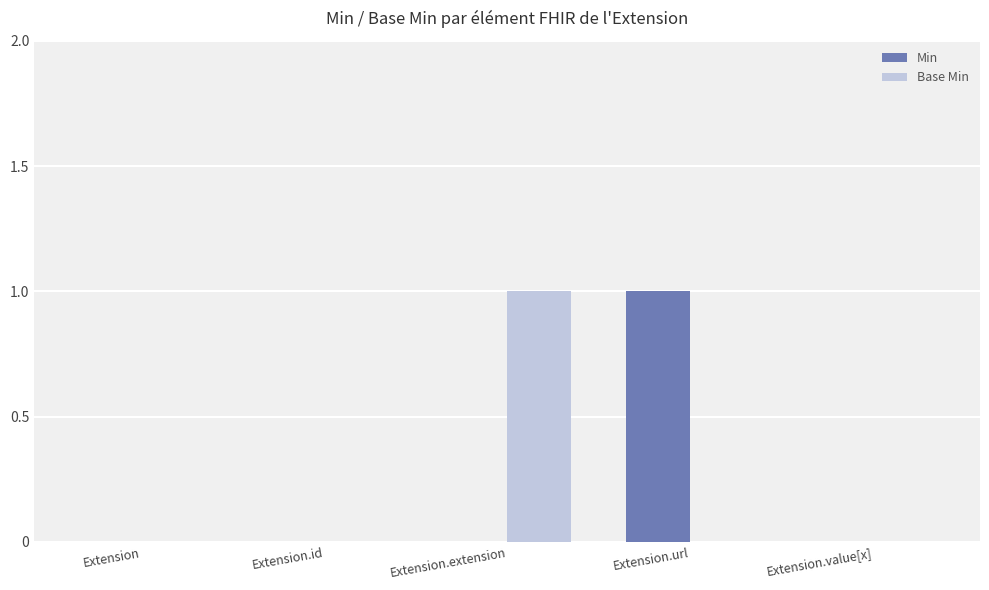

What is the maximum value for Min?

1